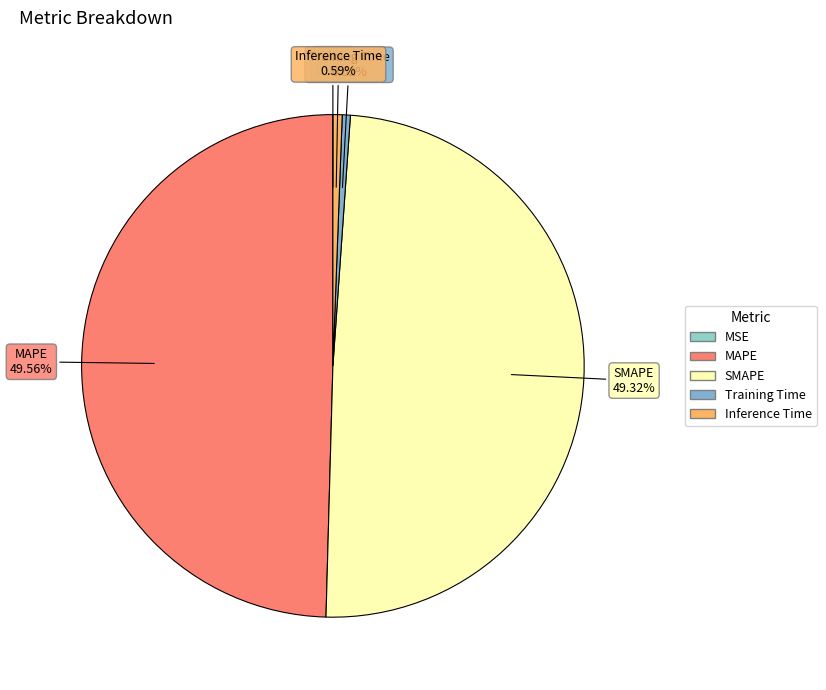

Is there a majority slice in this chart?

No